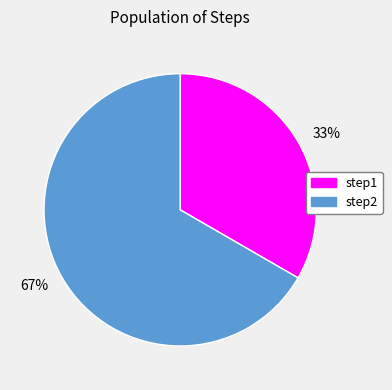

Is it true that 67% is 81% of the pie?

False